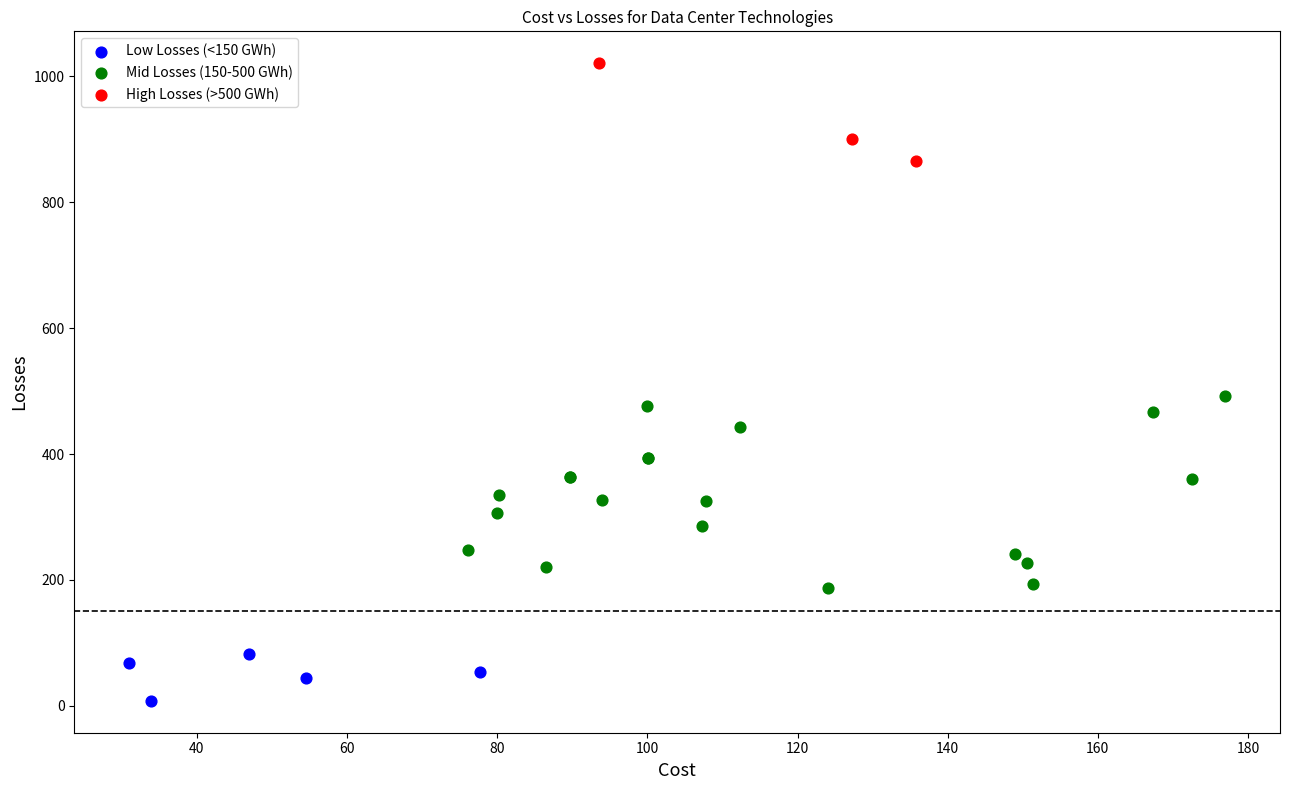

What are all the series names shown in the legend?

Low Losses (<150 GWh), Mid Losses (150-500 GWh), High Losses (>500 GWh)